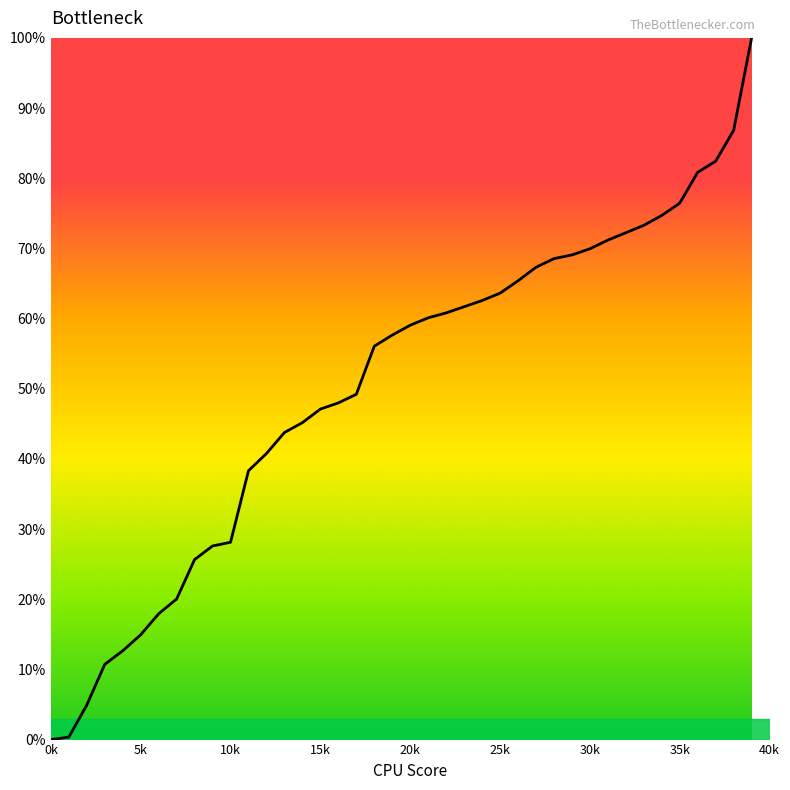

How many values exceed 59?

20